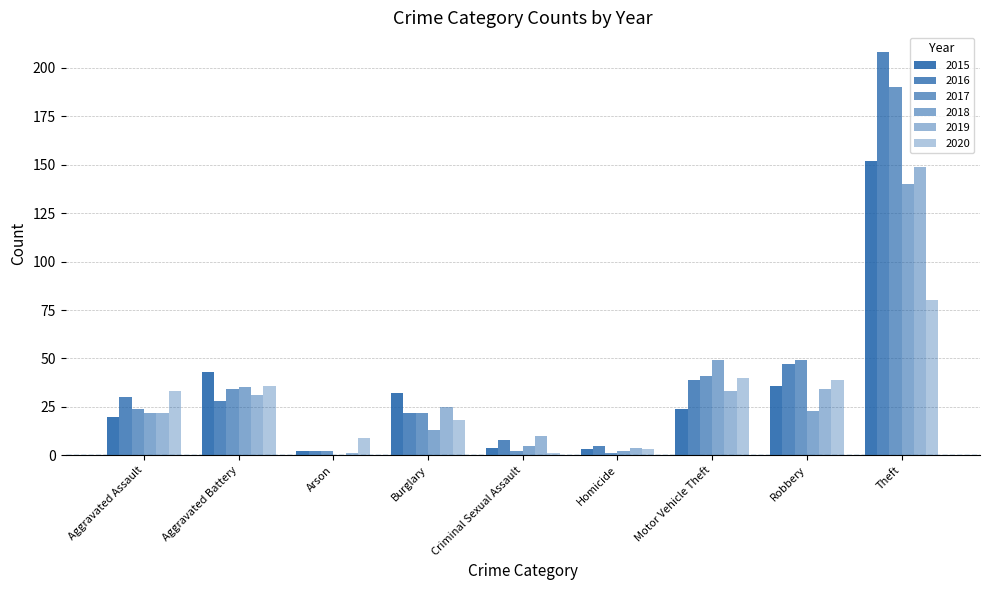

Rank the series by their maximum value, from lowest to highest.

2020, 2018, 2019, 2015, 2017, 2016